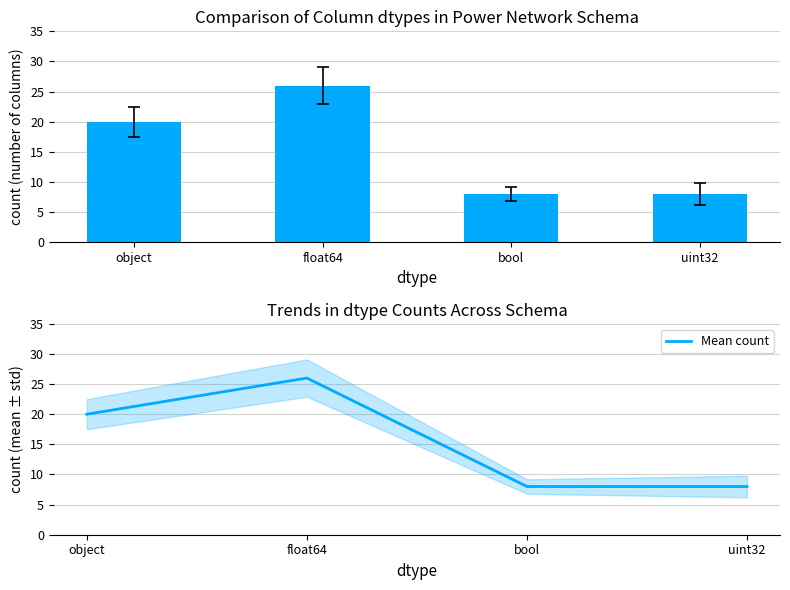

Rank the categories by Mean count value from highest to lowest.

float64, object, bool, uint32